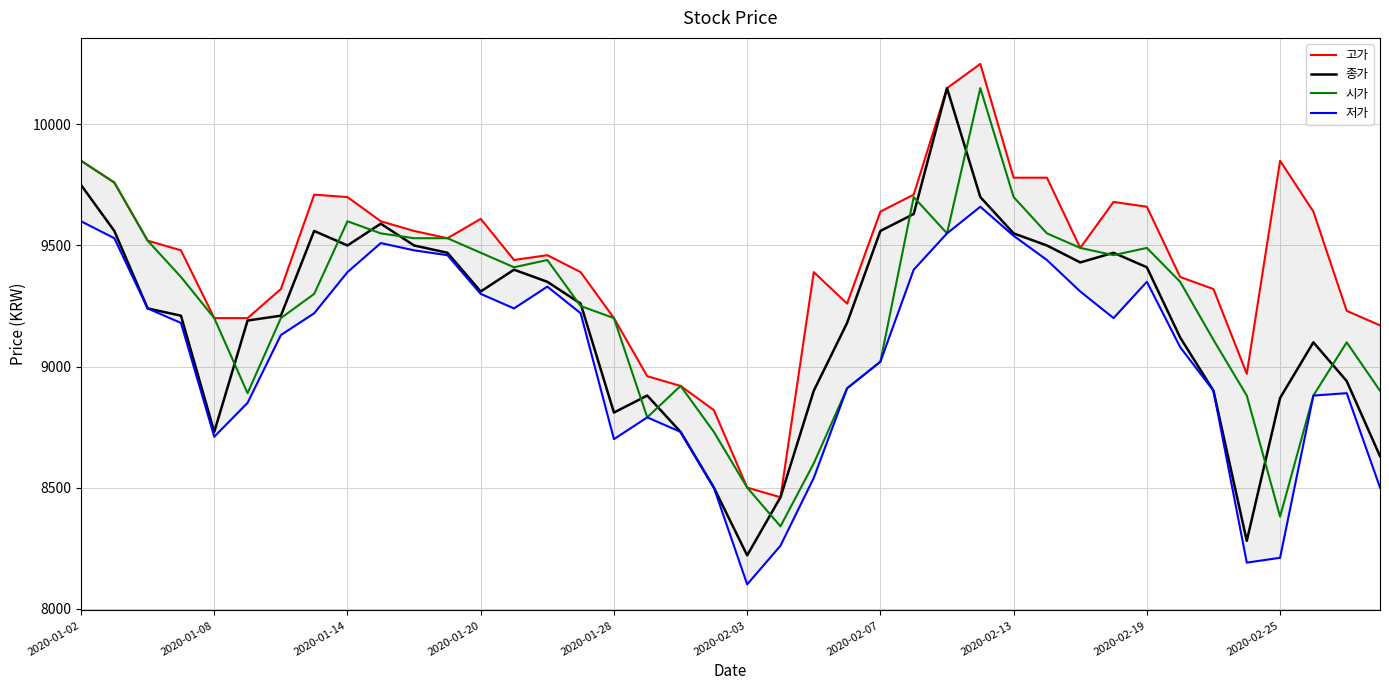

At how many categories does at least one series exceed 9011?

34